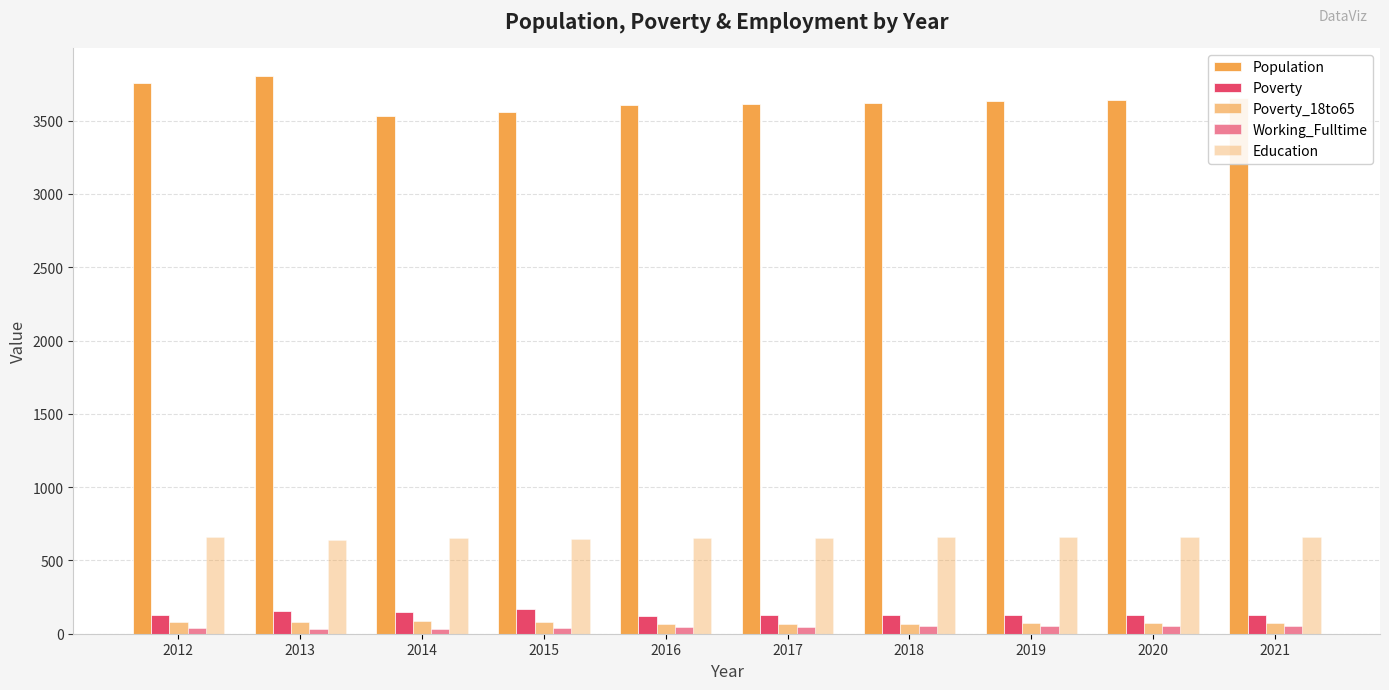

How many series are shown in this chart?

5